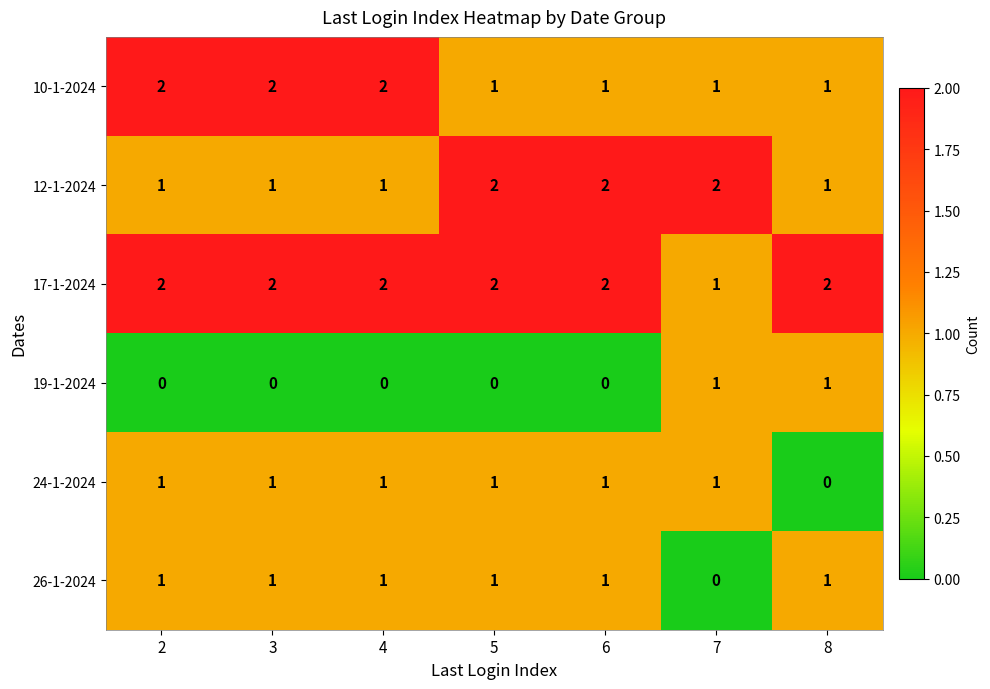

Count the 19-1-2024 values in the range 0 to 1.

7